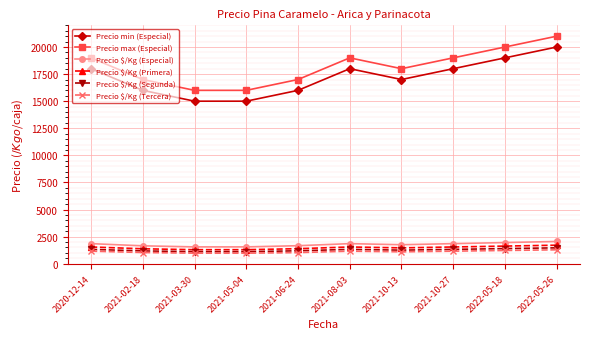

At which category does Precio min (Especial) reach its first local peak?

2021-08-03